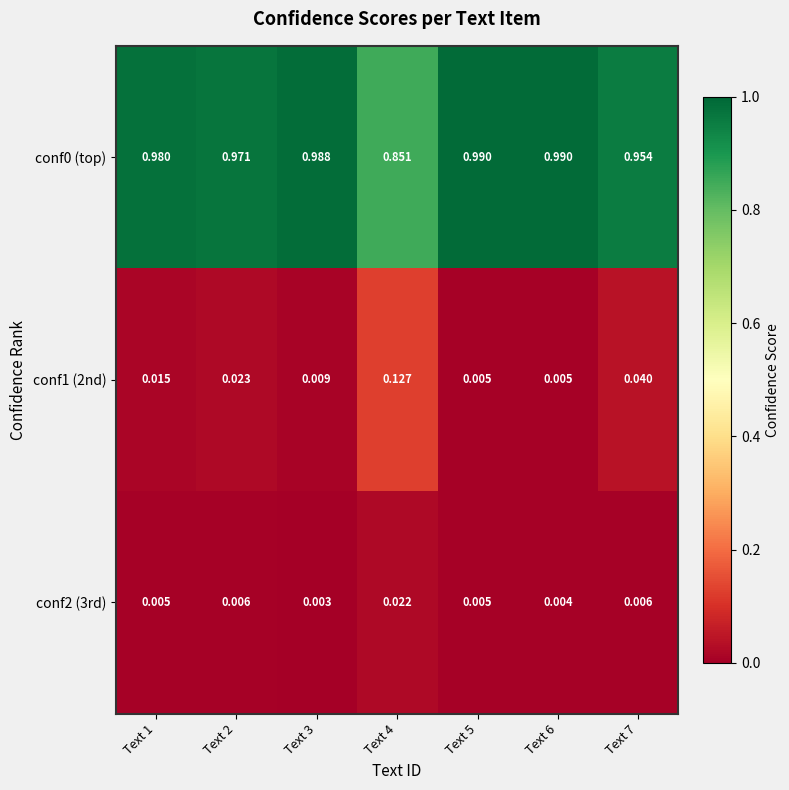

Is the value of conf1 (2nd) at Text 7 greater than the value of conf2 (3rd) at Text 4?

Yes